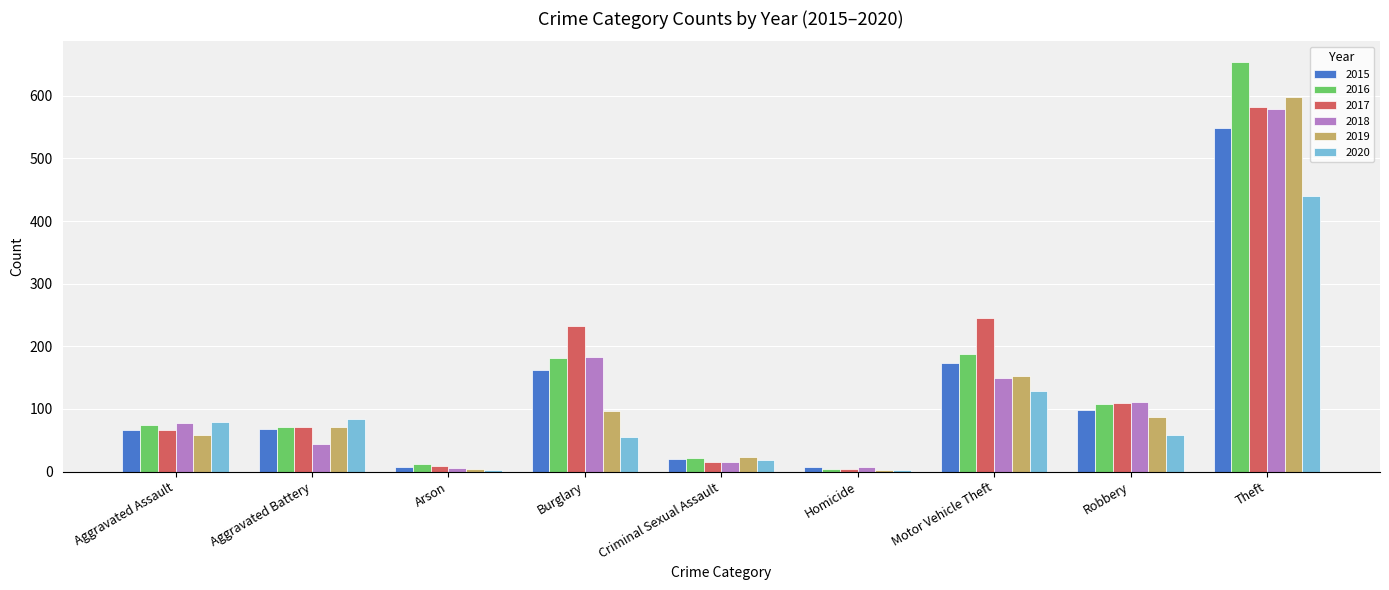

What is the sum of all 2018 values?

1172